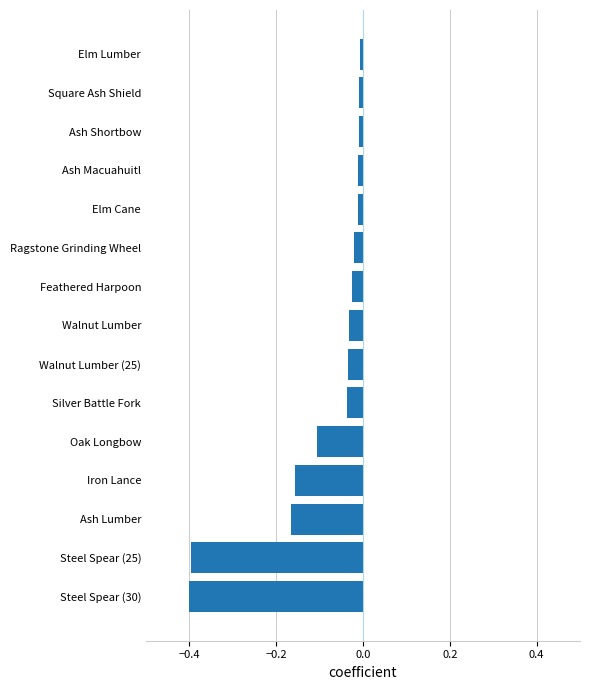

Which has a higher value, Oak Longbow or Ash Macuahuitl?

Ash Macuahuitl